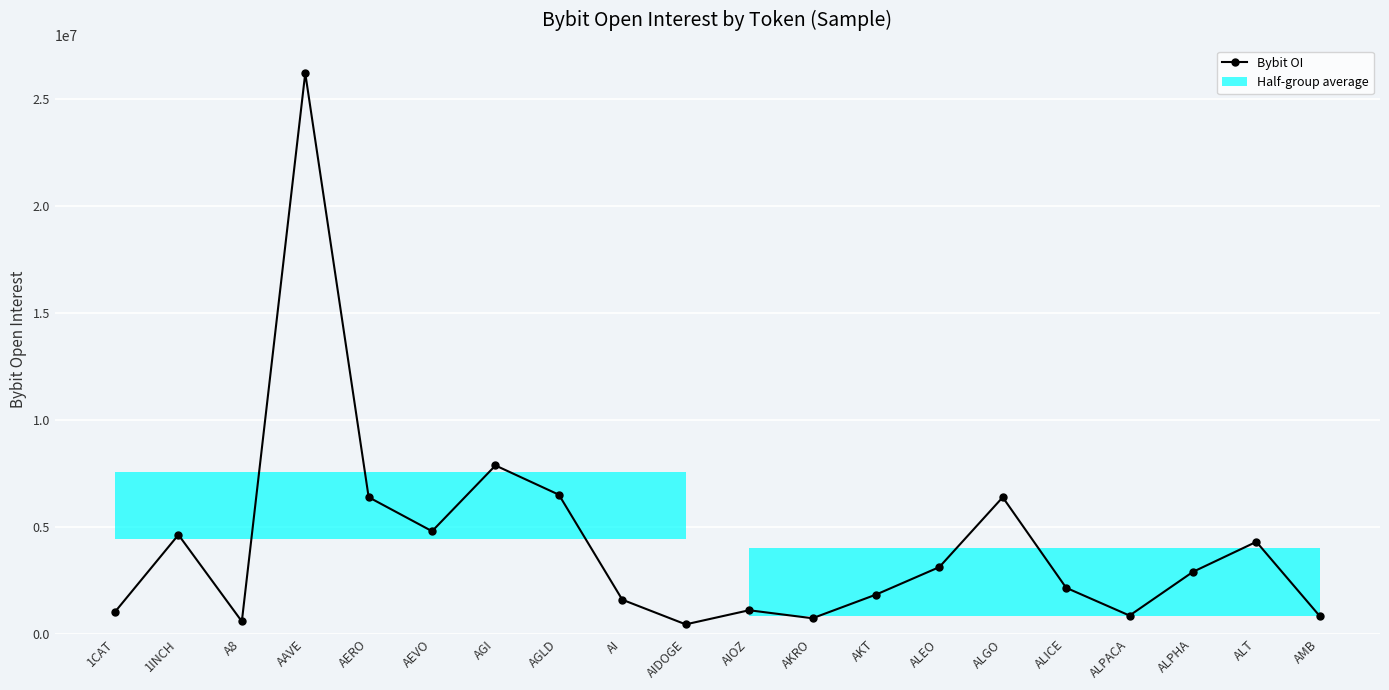

At which category does the data reach its first local peak?

1INCH